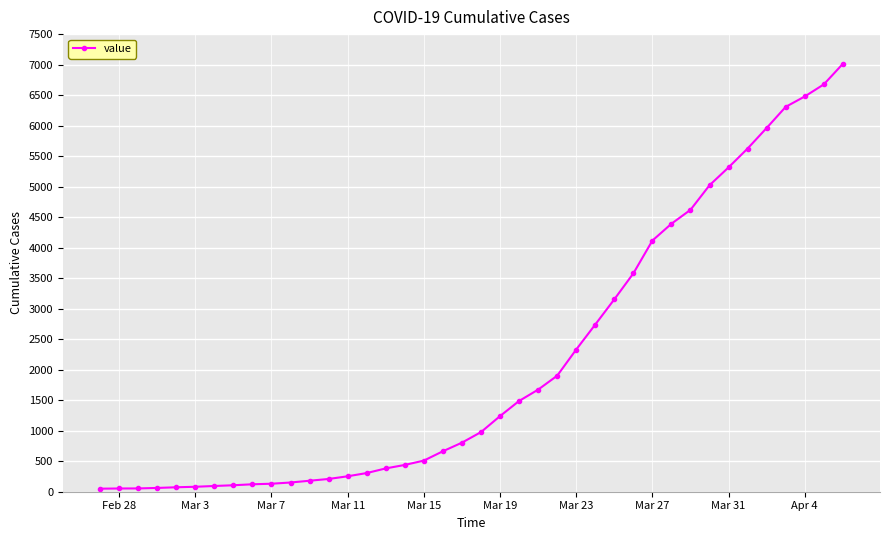

What is the difference between the maximum and minimum values?

6963